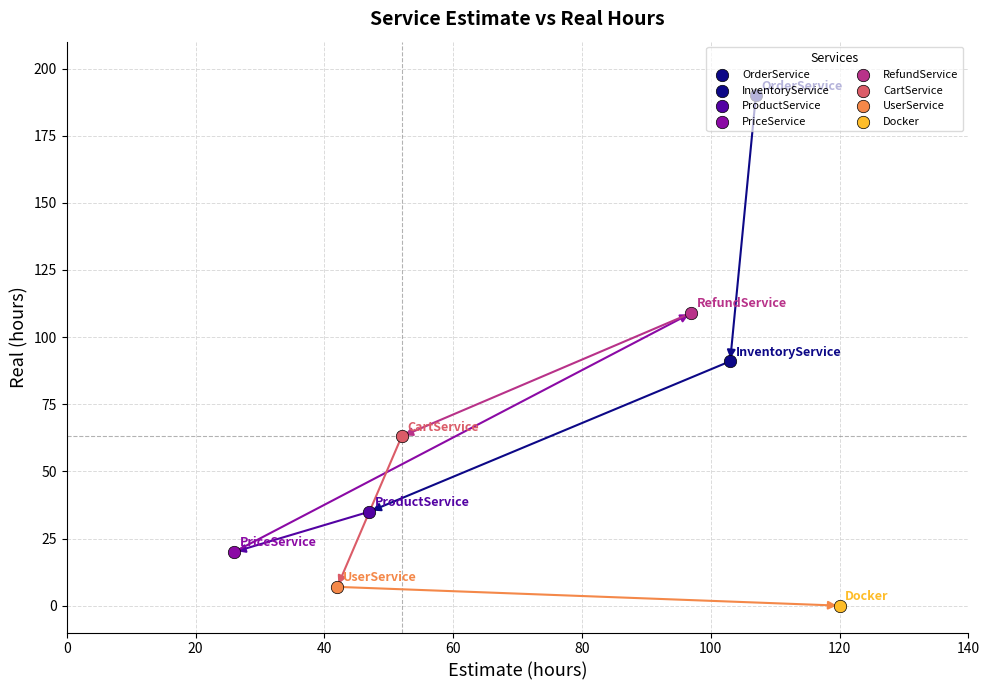

Which series has the widest spread of Y values?

Real